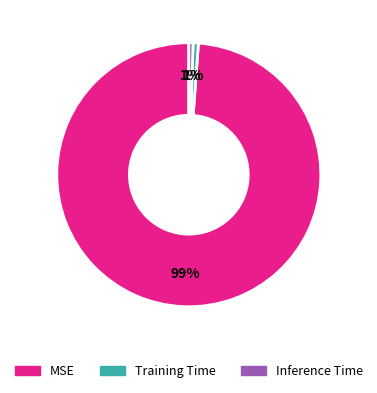

To the nearest percent, what percentage of the pie is Training Time?

1%